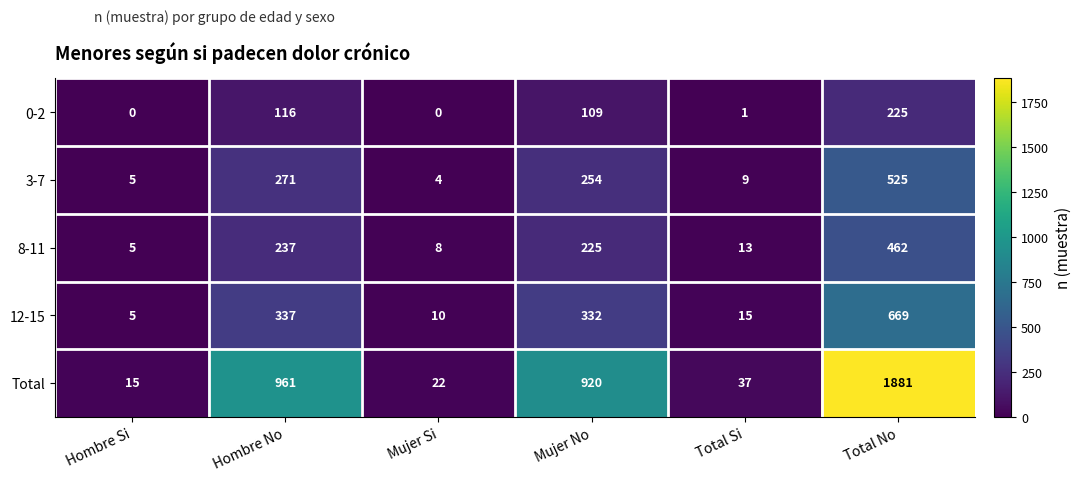

What is the maximum value for 8-11?

462